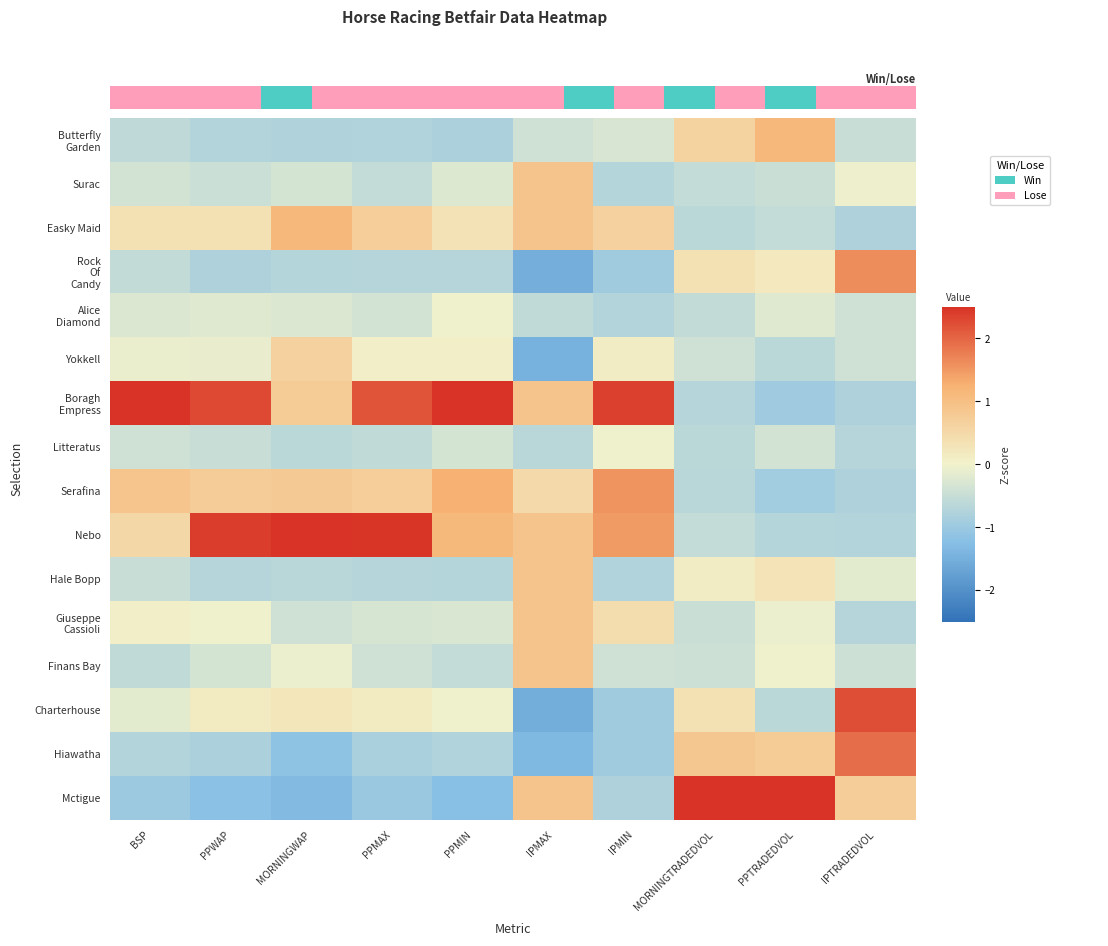

Which series changed the most between PPWAP and PPMIN?

Nebo